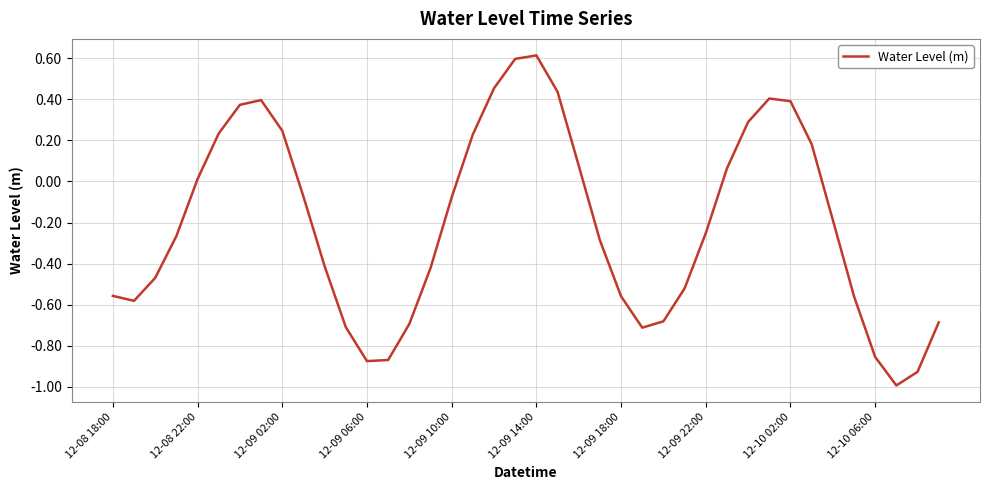

What is the difference between the maximum and minimum values?

1.6